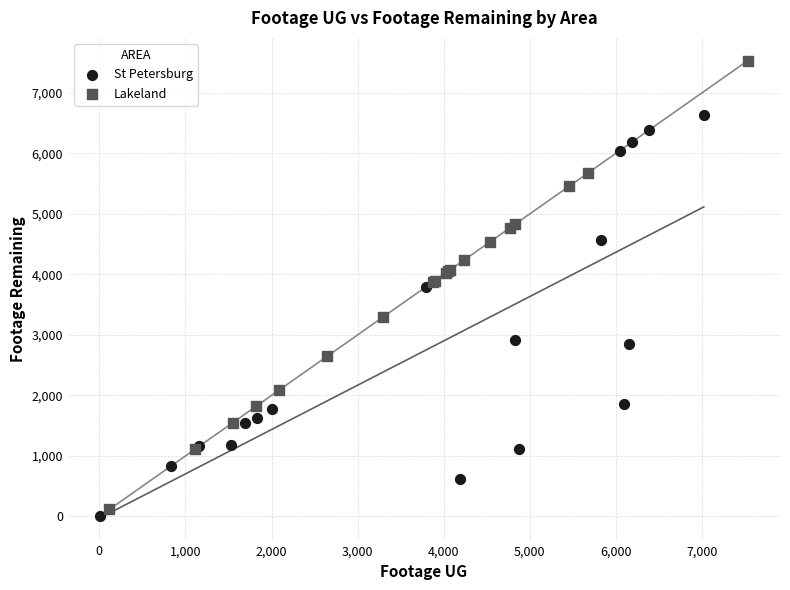

Which series has the widest spread of Y values?

Lakeland